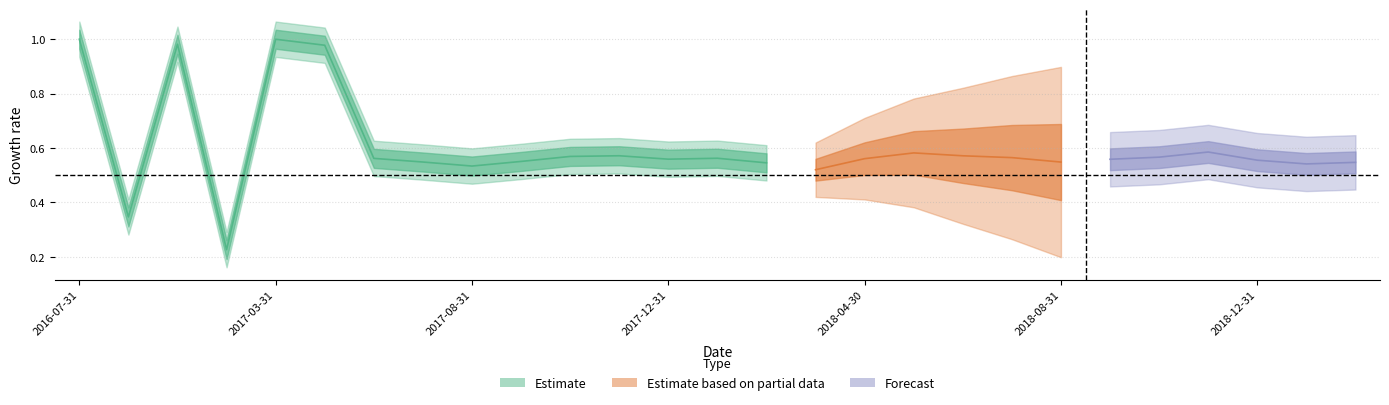

What is the sum of all values?

16.2